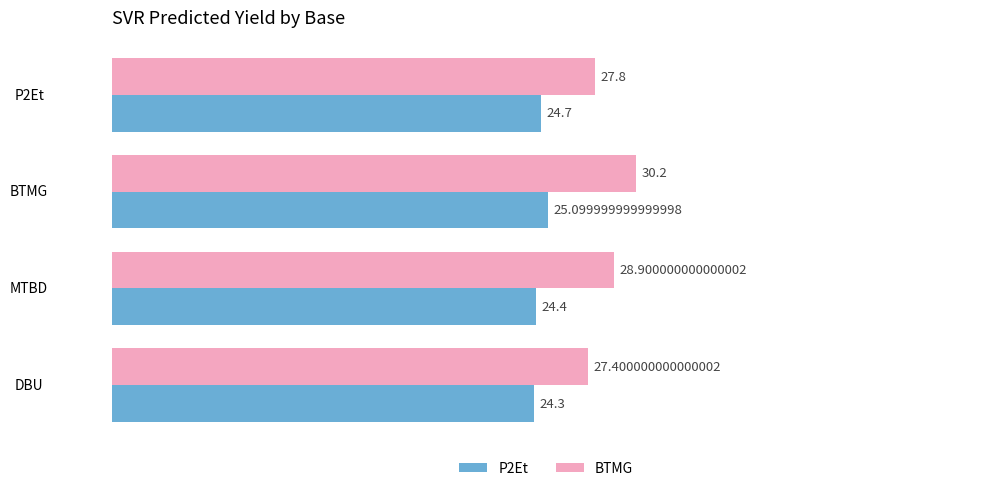

What is the highest value of the P2Et series?

25.1